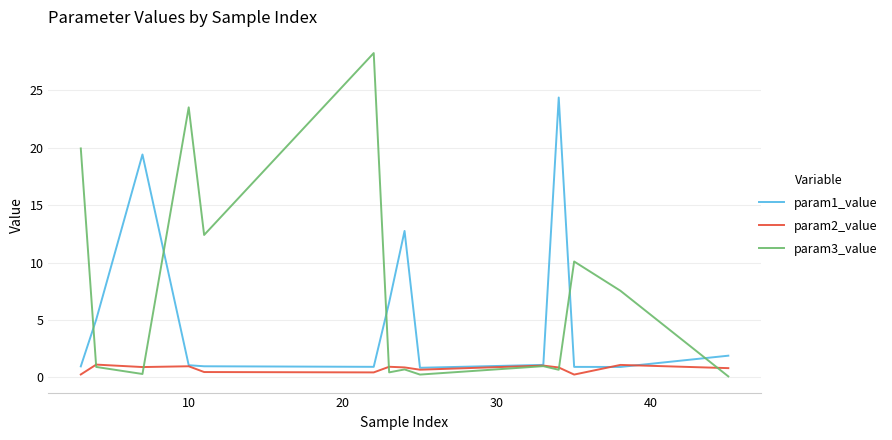

True or false: param3_value has more than 2 interior local peaks.

True